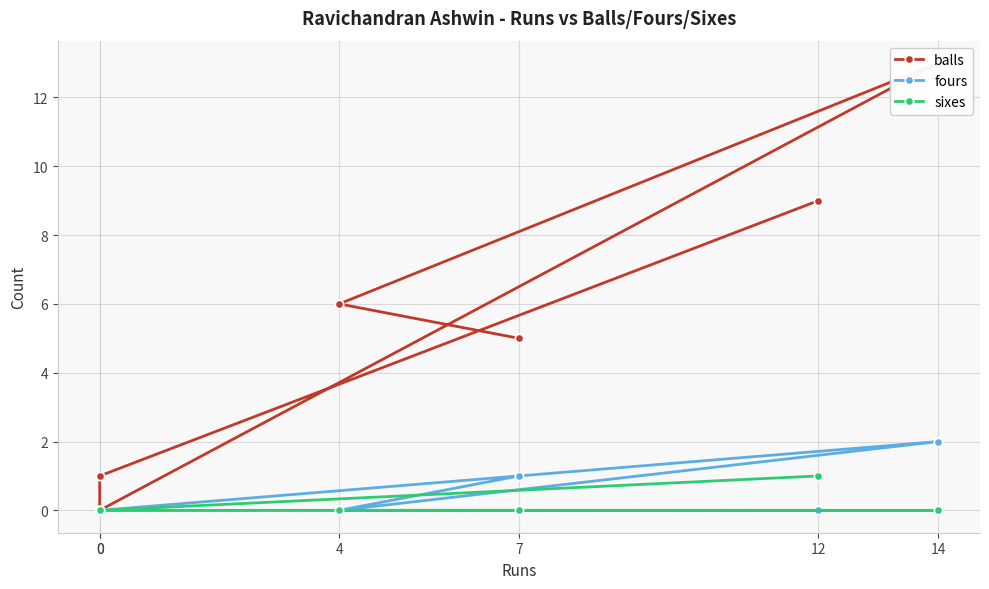

How many lines are shown in the chart?

3